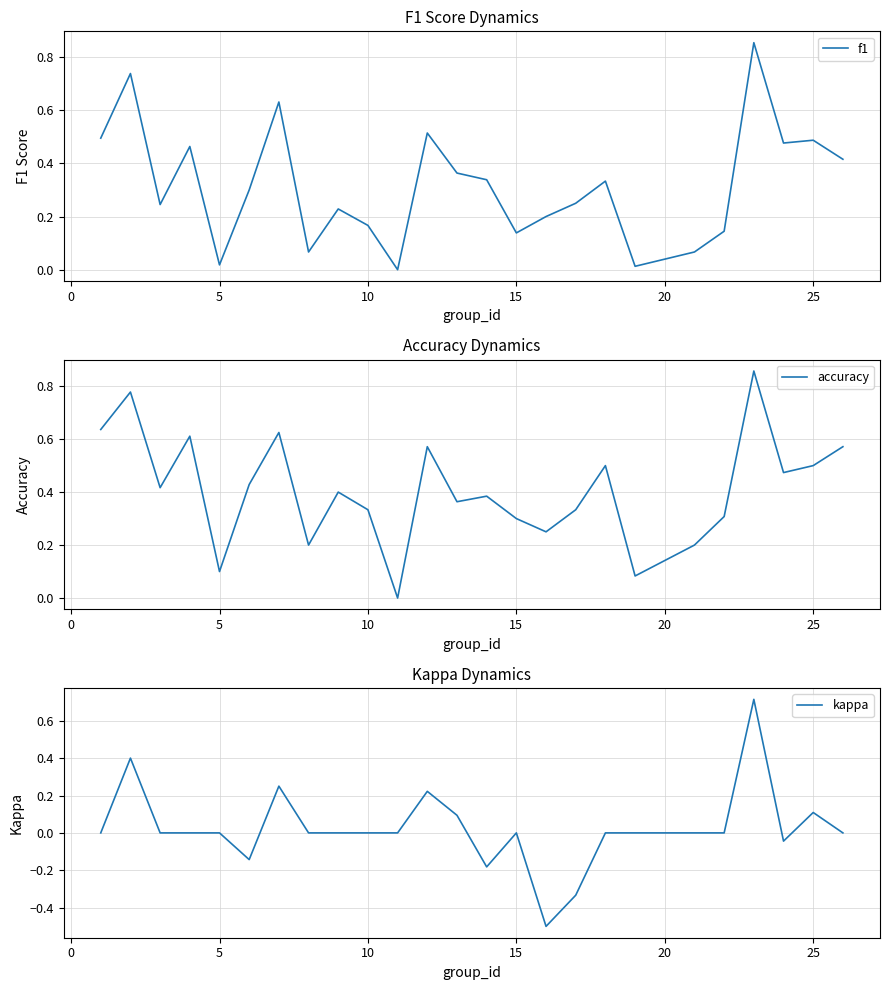

What is the minimum value for kappa?

-0.5